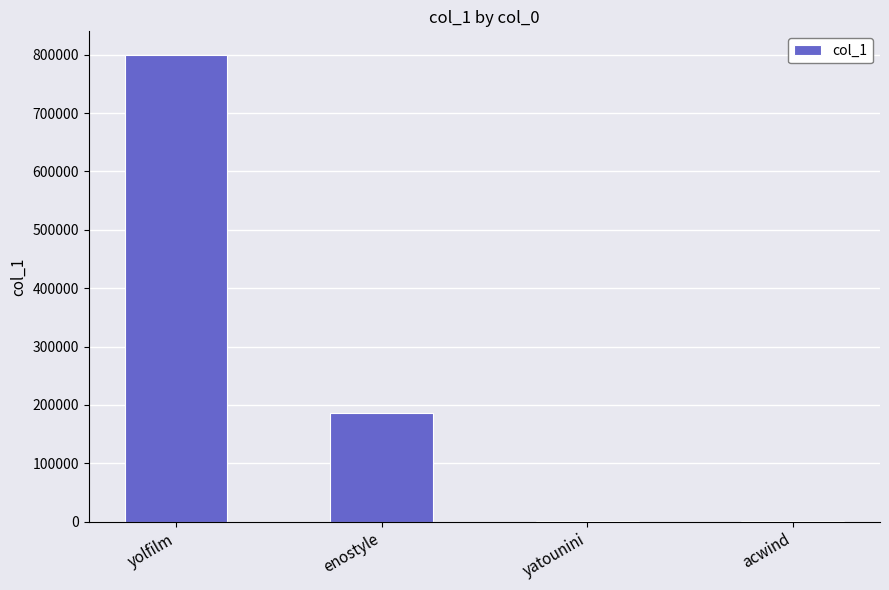

What is the difference between the values at acwind and yatounini?

6